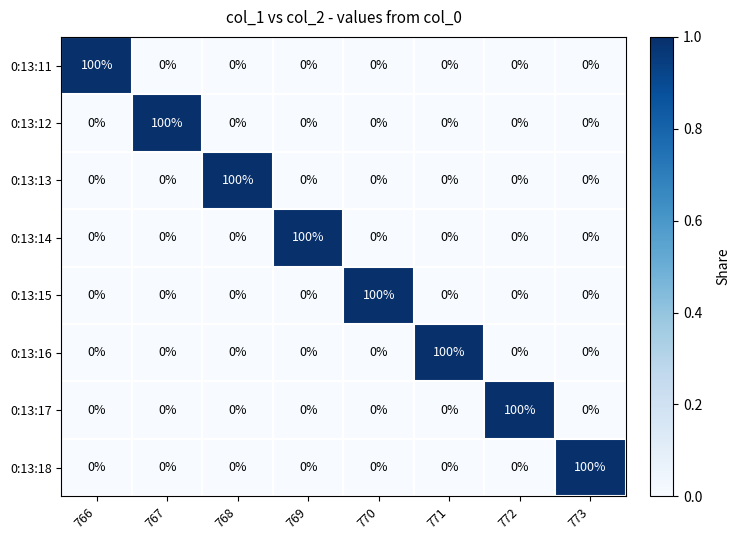

Is the value of 0:13:18 at 772 greater than the value of 0:13:13 at 768?

No